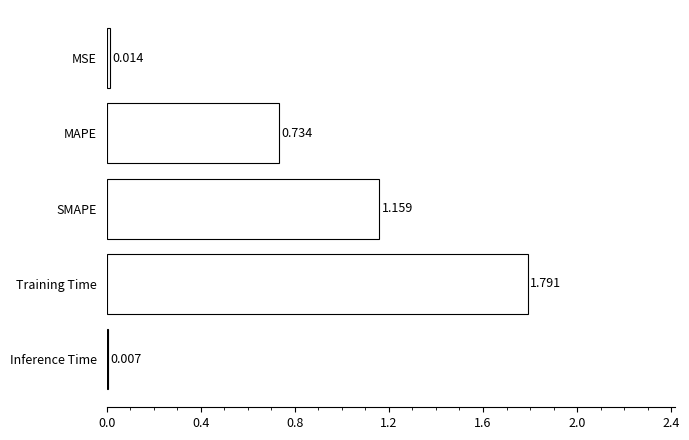

Which label corresponds to the largest value in the chart?

Training Time